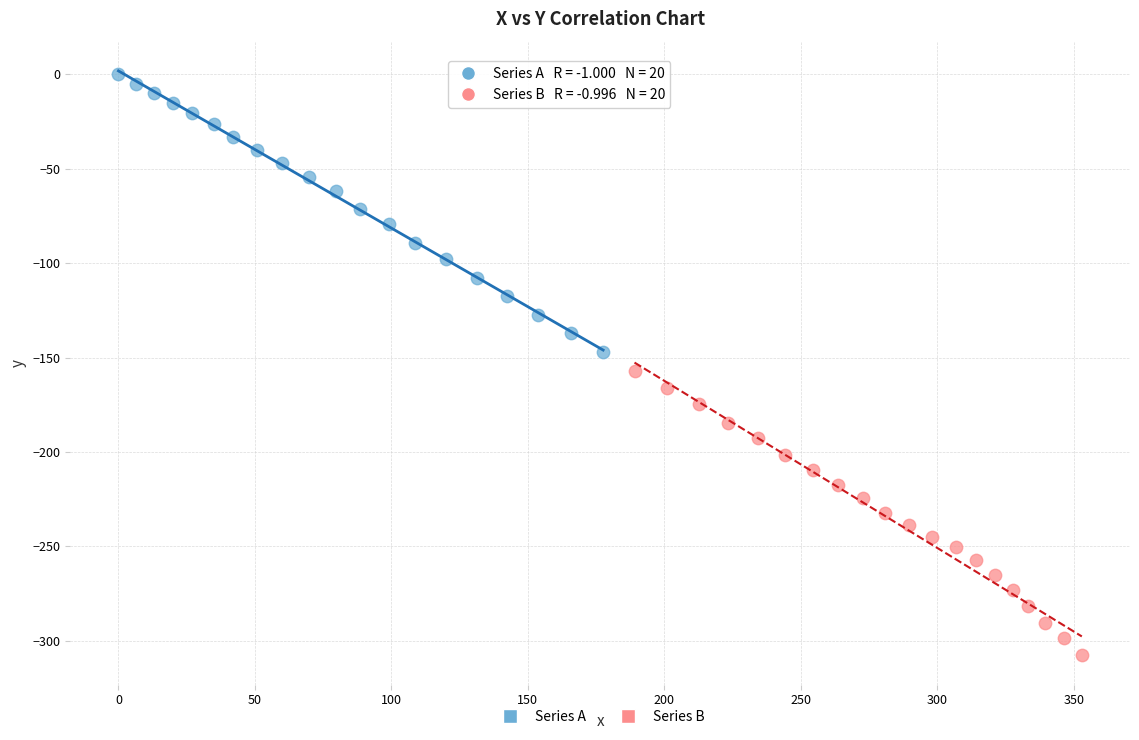

Which series has the widest spread of Y values?

Series B